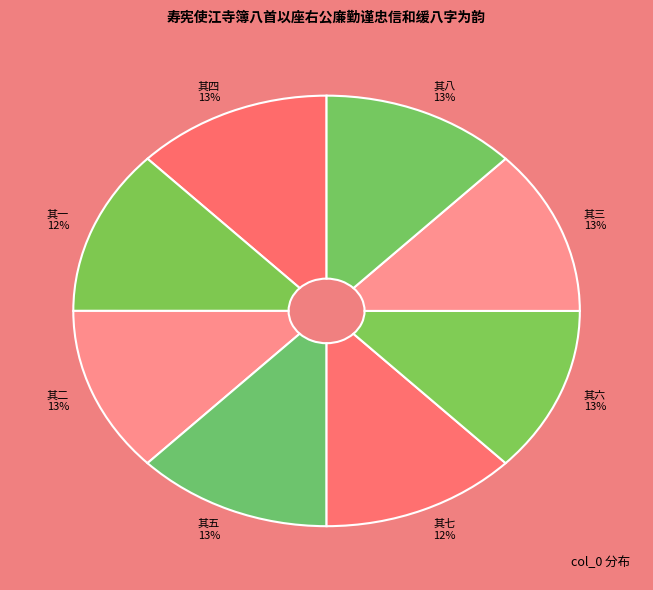

To the nearest percent, what percentage of the pie is 其五 13%?

13%